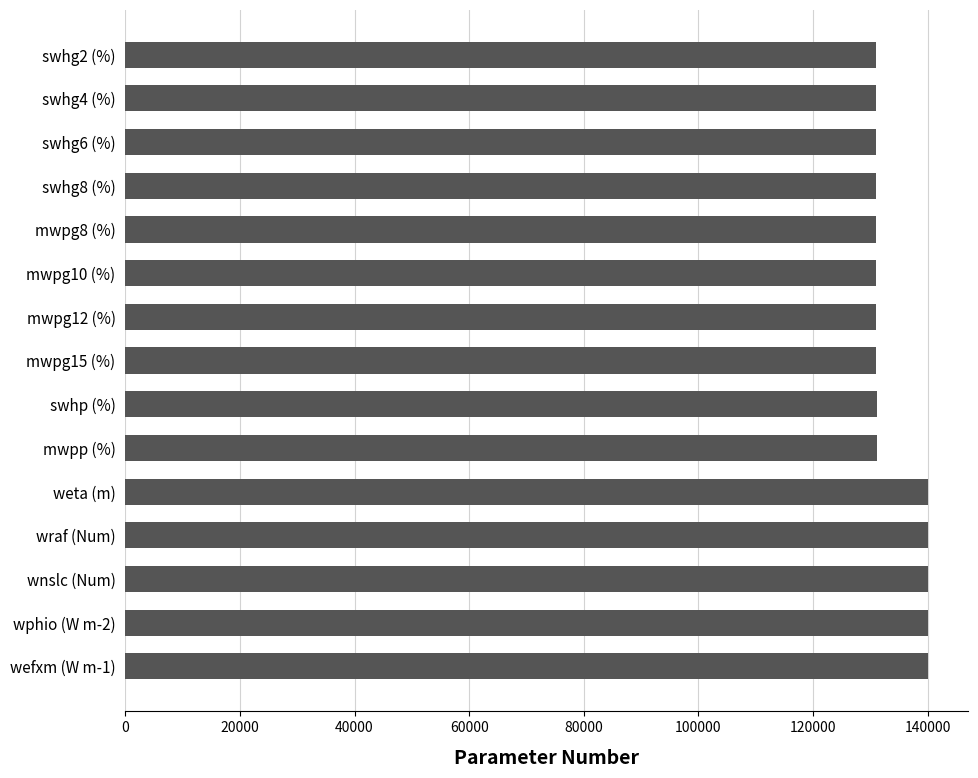

What is the difference between the maximum and minimum values?

9038